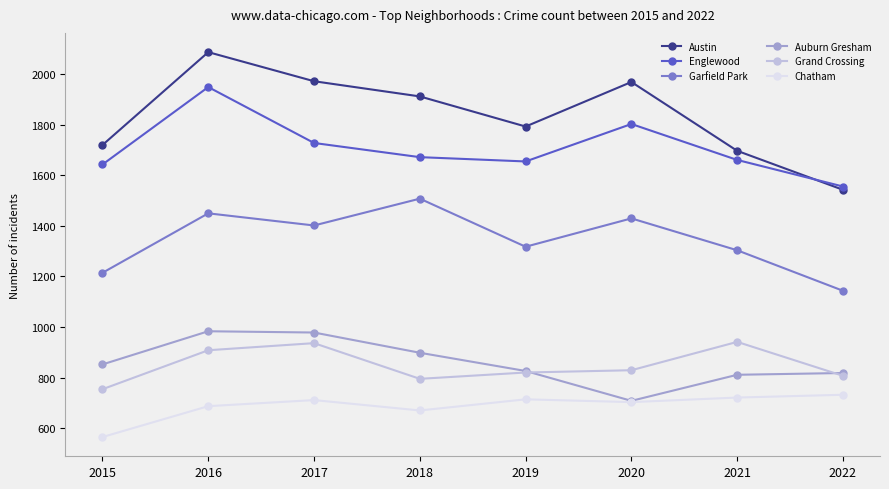

Is it true that Austin equals 534 at 2015?

False